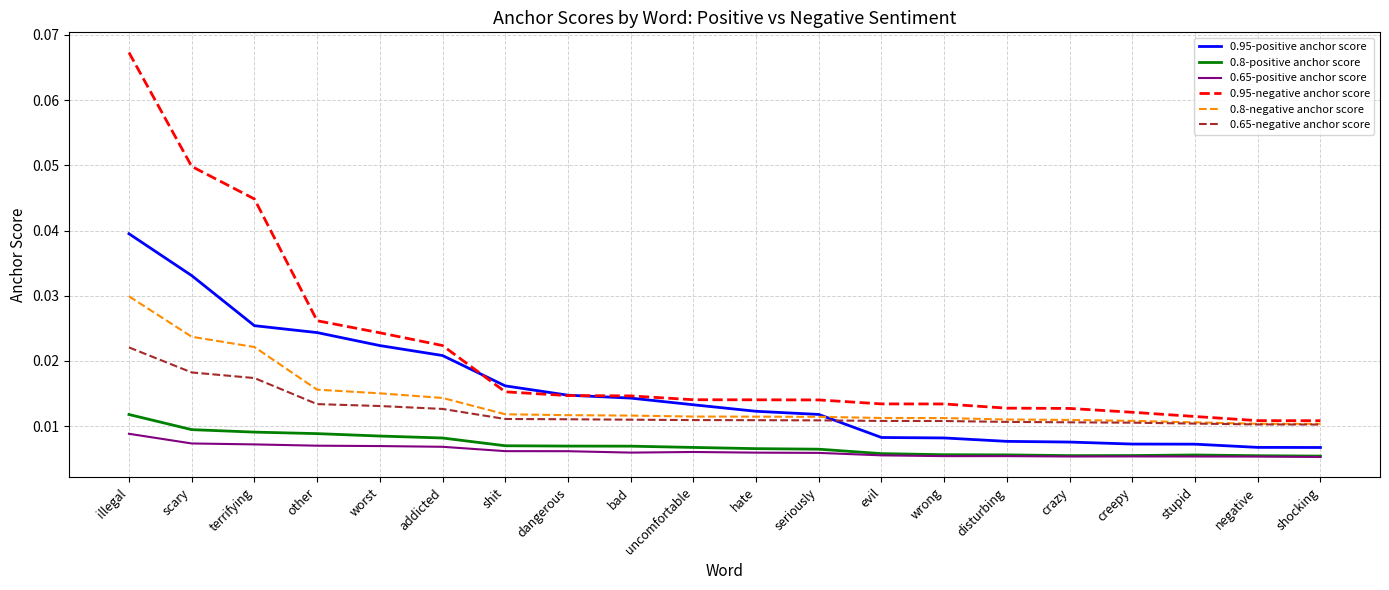

Which series has the largest total across all categories?

0.95-negative anchor score